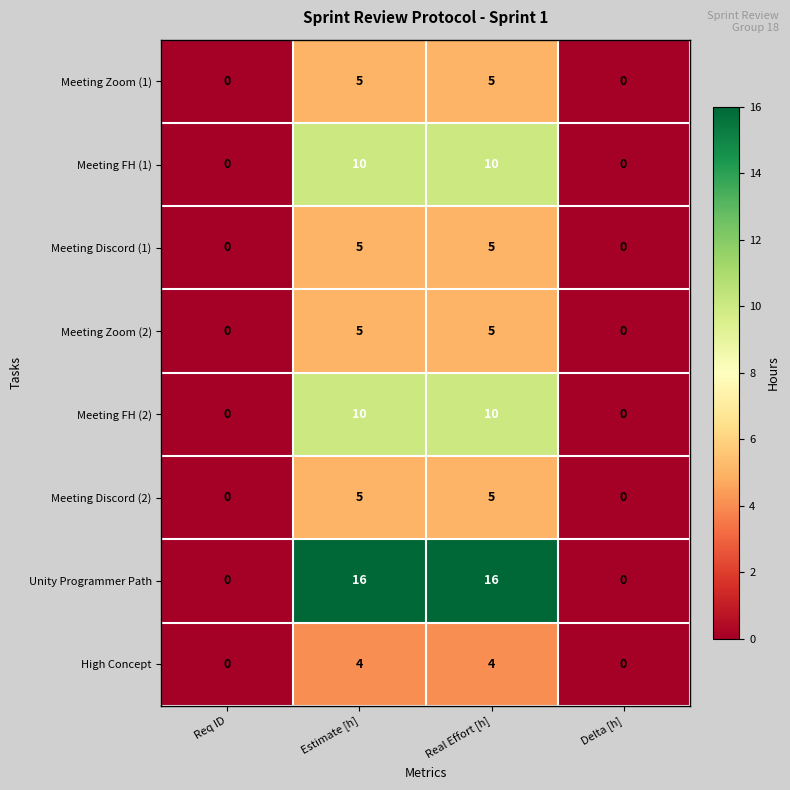

What is the difference between the High Concept values at Req ID and Estimate [h]?

4